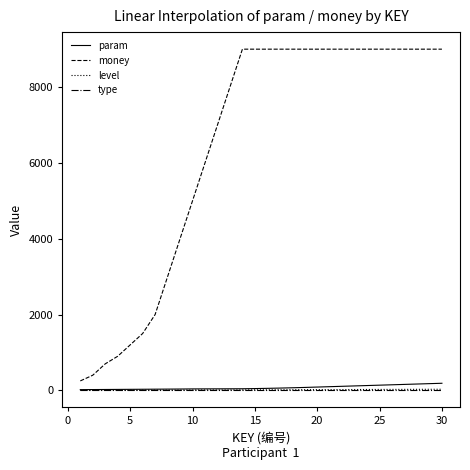

What is the average value of the money series?

6432